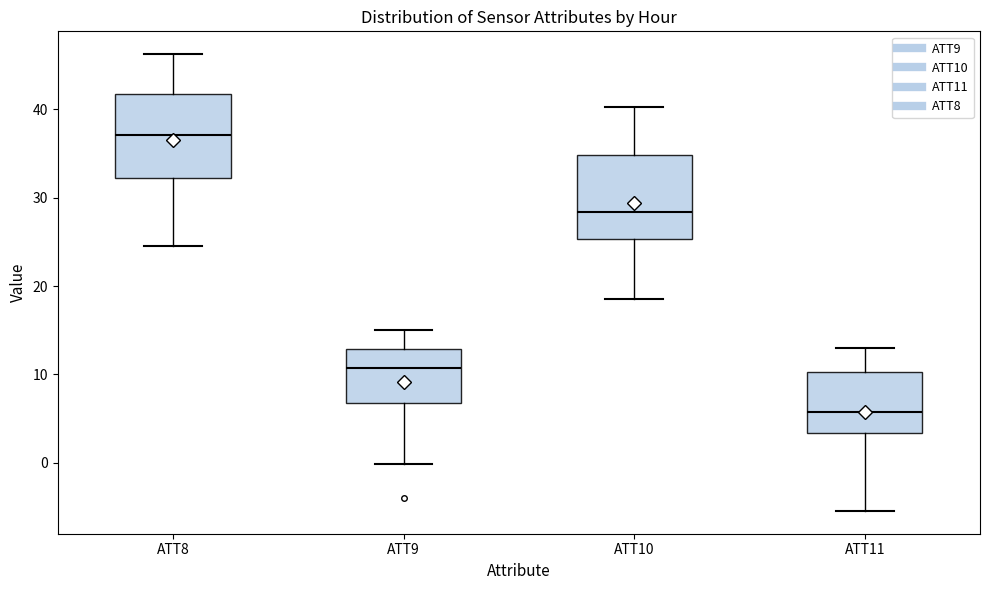

Reading left to right, transcribe this box plot: for each box, give where its median line is, the range the box spans, and where its two whiskers end, as read against the y-axis. The values are not printed on the chart, so give them approximately, as read against the axis.

ATT8: median 37, box 32 to 42, whiskers 25 to 46
ATT9: median 11, box 7 to 13, whiskers 0 to 15
ATT10: median 28, box 25 to 35, whiskers 19 to 40
ATT11: median 6, box 3 to 10, whiskers -5 to 13